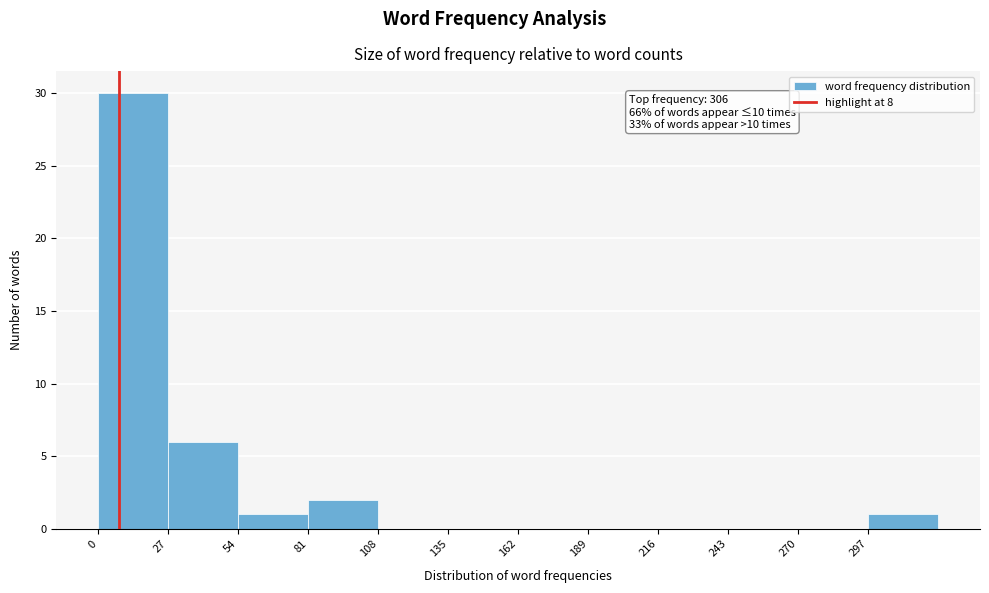

Which range on the x-axis has the tallest bar?

0 to 27